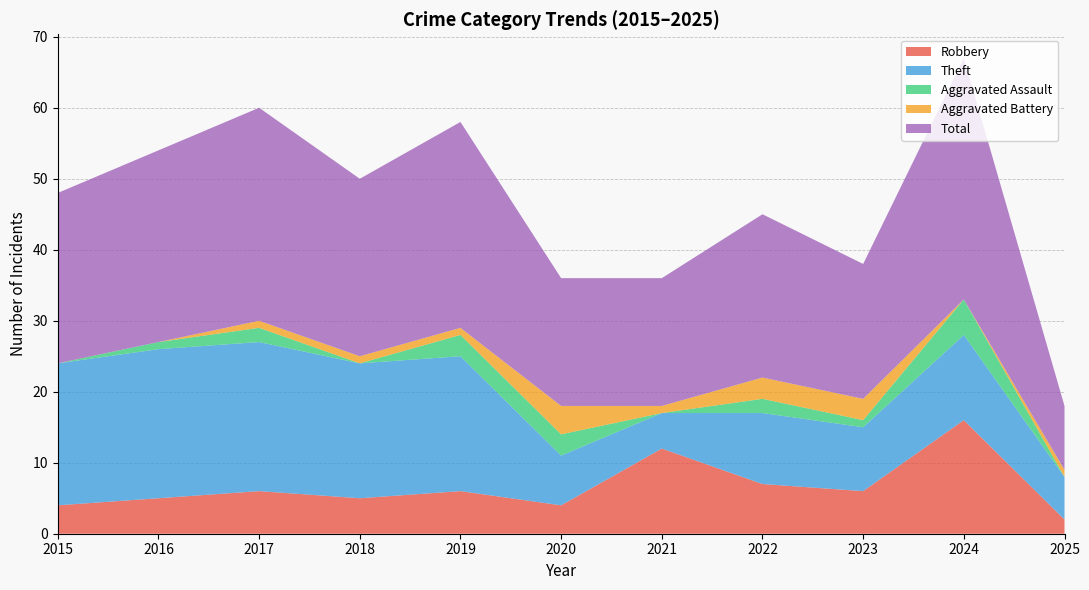

Reading left to right, extract all data points from this chart.

Robbery: 2015=4	2016=5	2017=6	2018=5	2019=6	2020=4	2021=12	2022=7	2023=6	2024=16	2025=2
Theft: 2015=20	2016=21	2017=21	2018=19	2019=19	2020=7	2021=5	2022=10	2023=9	2024=12	2025=6
Aggravated Assault: 2015=0	2016=1	2017=2	2018=0	2019=3	2020=3	2021=0	2022=2	2023=1	2024=5	2025=0
Aggravated Battery: 2015=0	2016=0	2017=1	2018=1	2019=1	2020=4	2021=1	2022=3	2023=3	2024=0	2025=1
Total: 2015=24	2016=27	2017=30	2018=25	2019=29	2020=18	2021=18	2022=23	2023=19	2024=34	2025=9